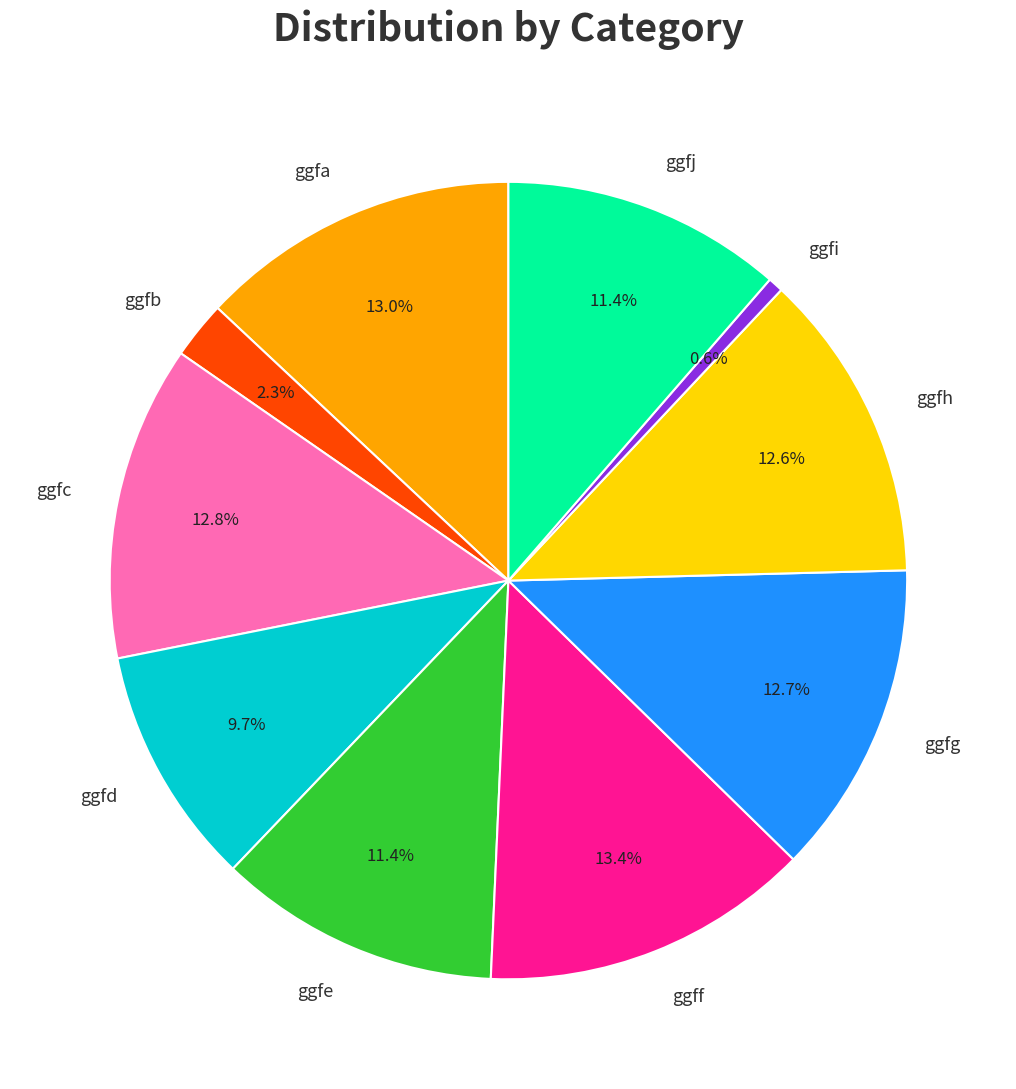

How many segments does this pie chart have?

10